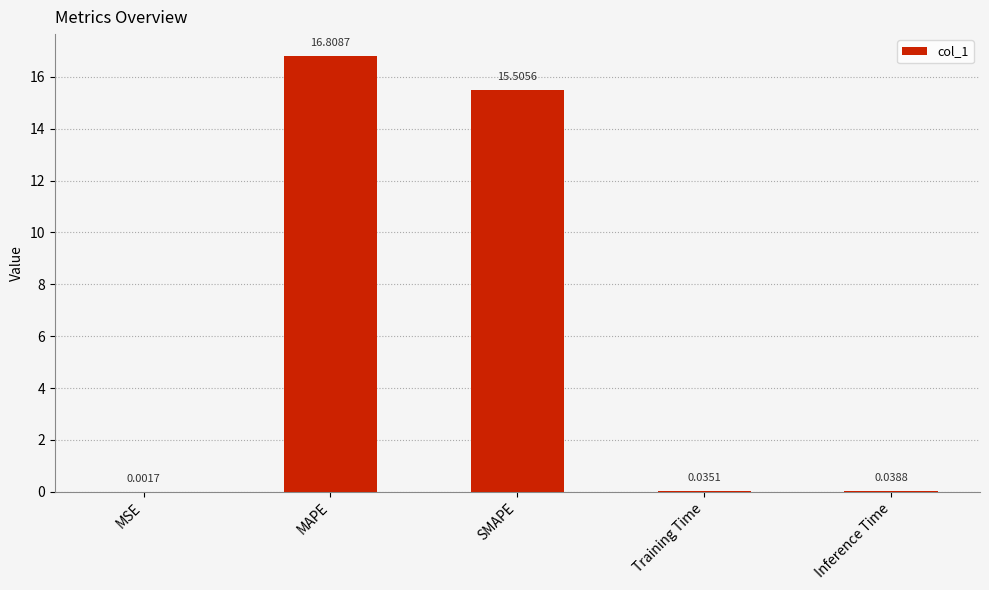

What is the change in value from MAPE to Inference Time?

-16.8